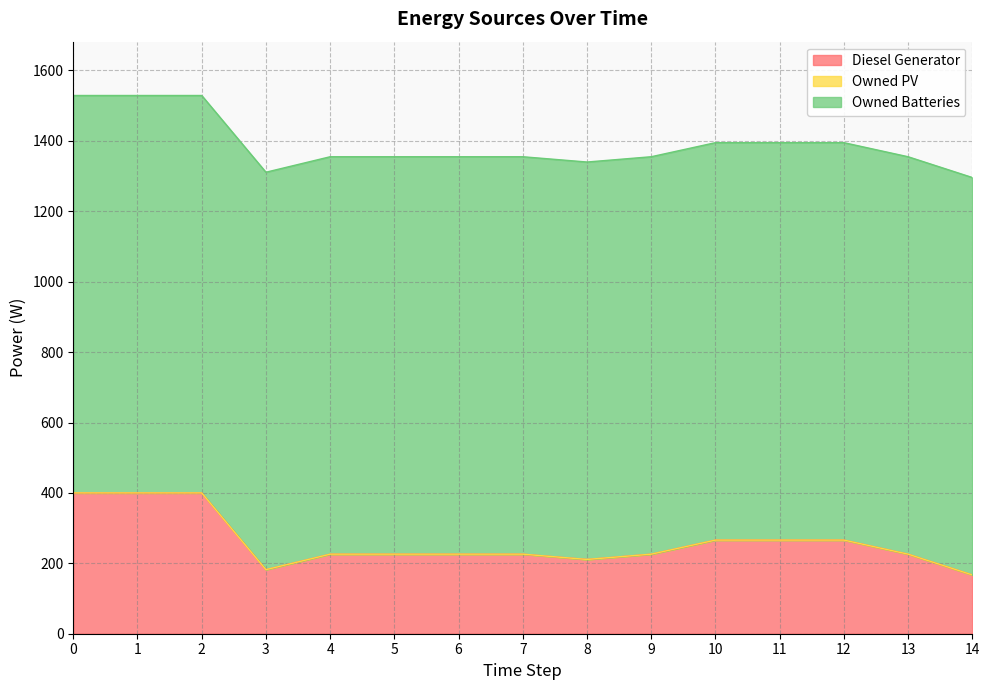

The value of Diesel Generator at 13 is 383.0. True or false?

False